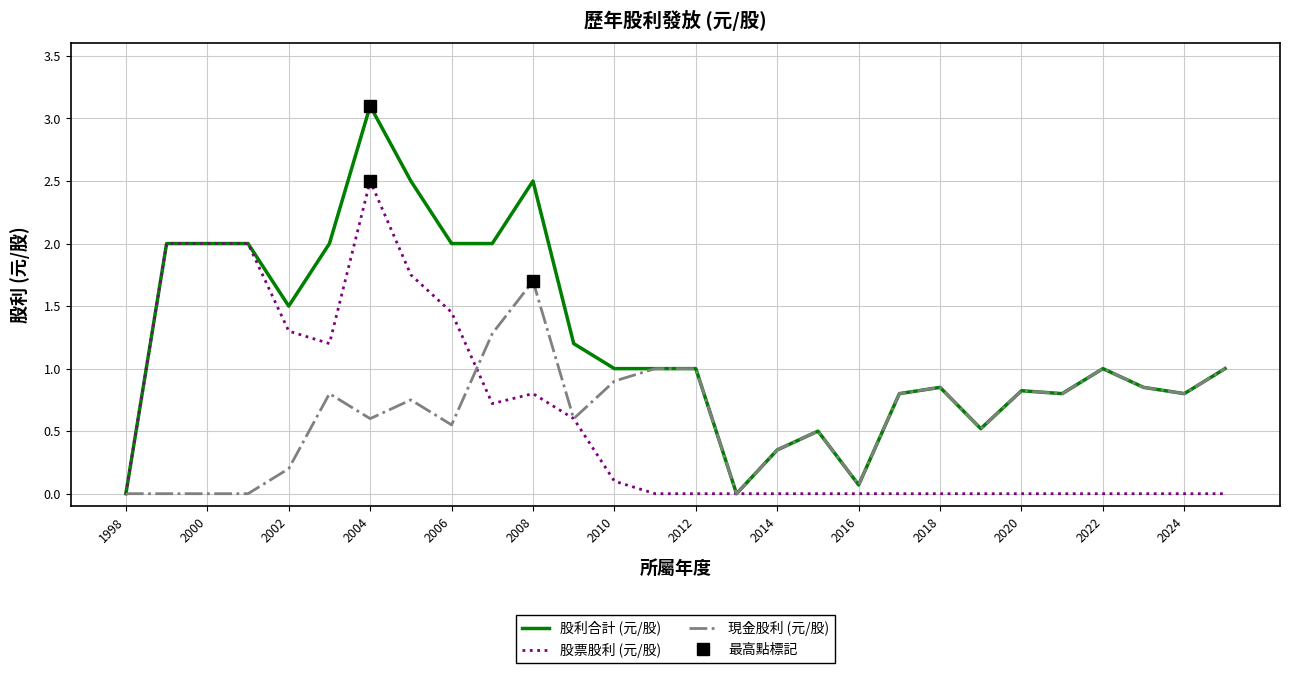

Reading right to left, extract all data points from this chart.

股利合計 (元/股): 1.0	0.8	0.8	1.0	0.8	0.8	0.5	0.8	0.8	0.1	0.5	0.3	0.0	1.0	1.0	1.0	1.2	2.5	2.0	2.0	2.5	3.1	2.0	1.5	2.0	2.0	2.0	0.0
股票股利 (元/股): 0.0	0.0	0.0	0.0	0.0	0.0	0.0	0.0	0.0	0.0	0.0	0.0	0.0	0.0	0.0	0.1	0.6	0.8	0.7	1.4	1.8	2.5	1.2	1.3	2.0	2.0	2.0	0.0
現金股利 (元/股): 1.0	0.8	0.8	1.0	0.8	0.8	0.5	0.8	0.8	0.1	0.5	0.3	0.0	1.0	1.0	0.9	0.6	1.7	1.3	0.6	0.8	0.6	0.8	0.2	0.0	0.0	0.0	0.0